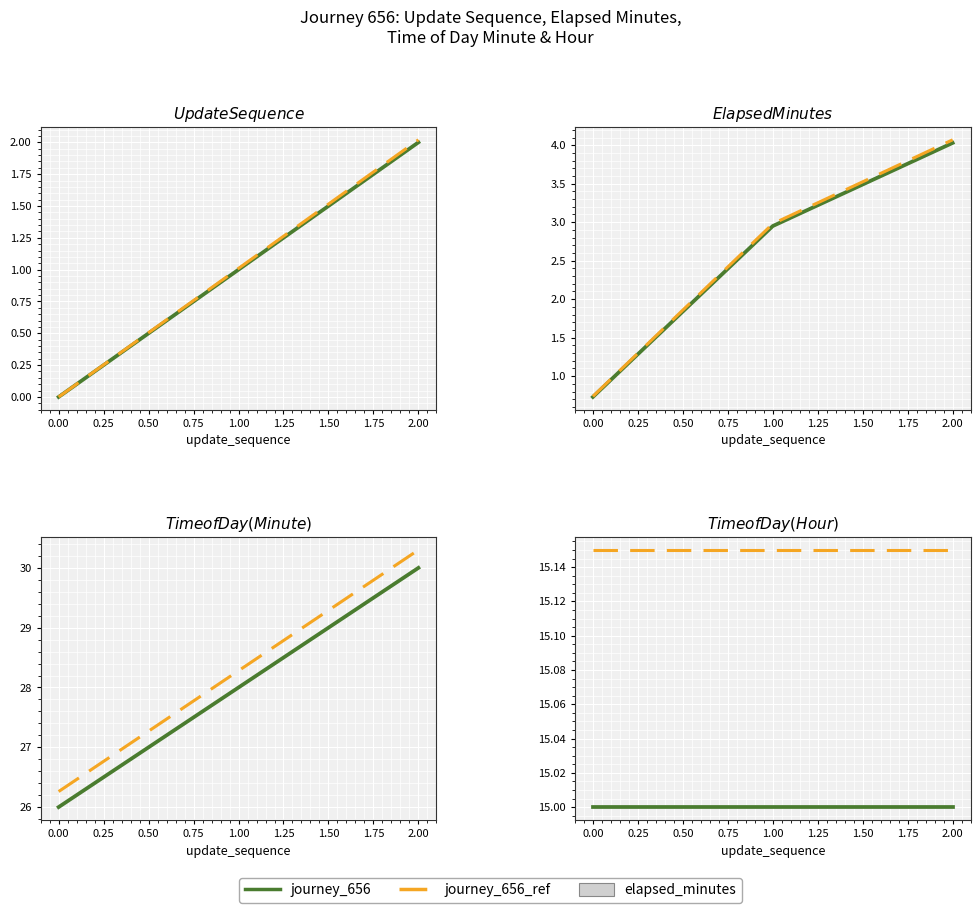

What value does the elapsed_minutes series have at 0?

0.7